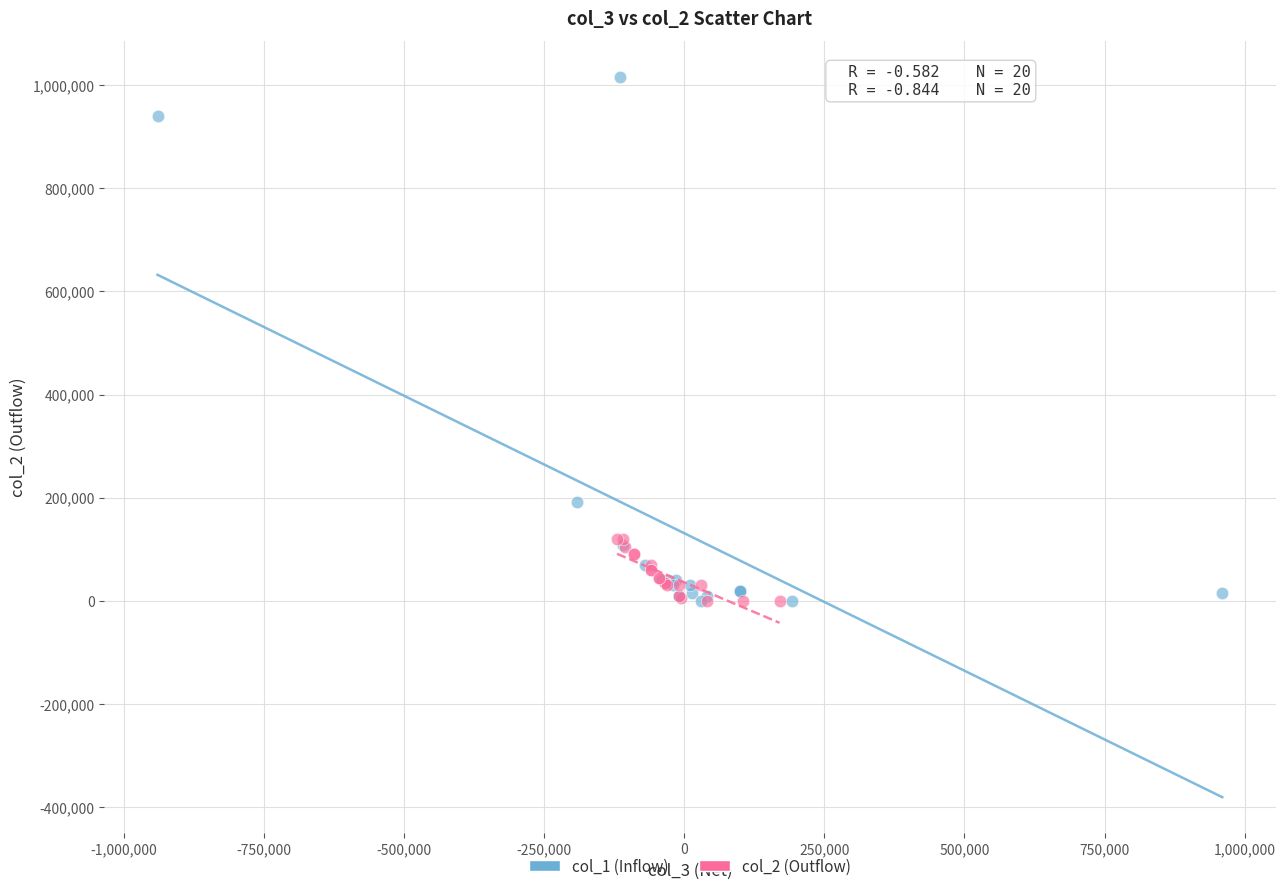

Which series has the largest Y range (max minus min)?

col_1 (Inflow)